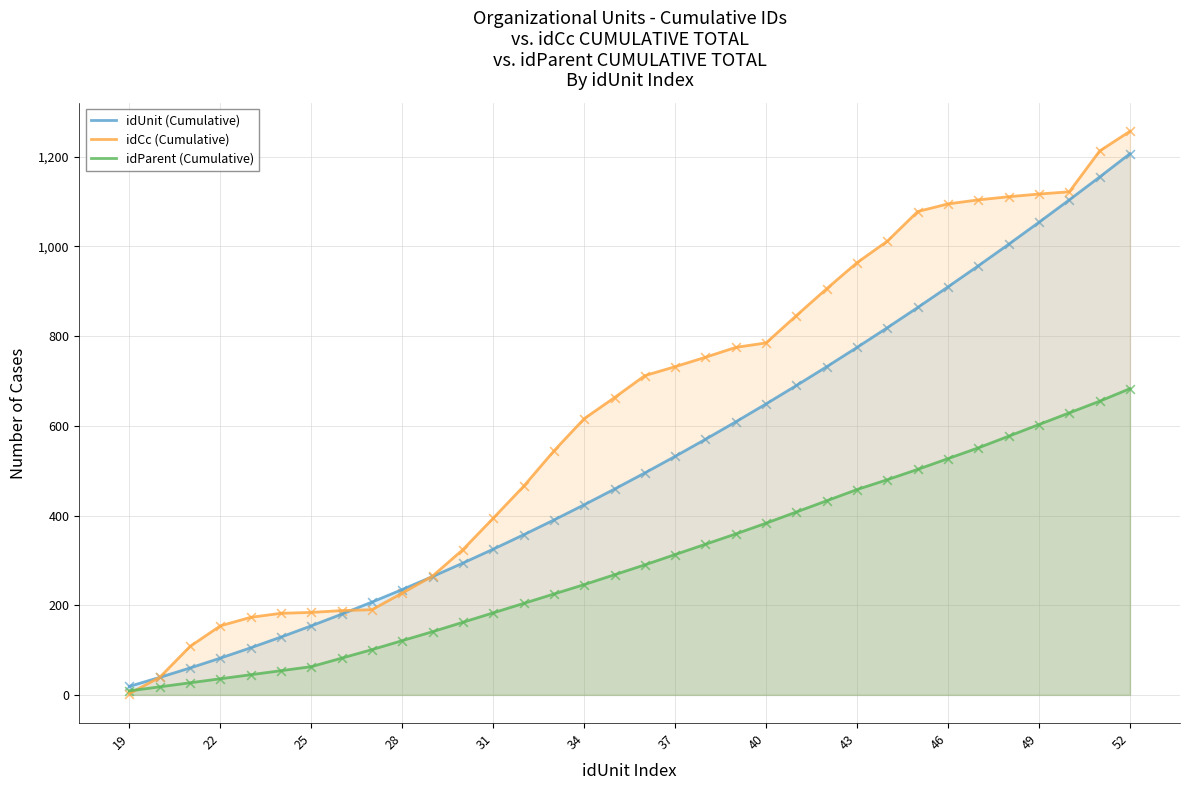

At which category is the sum across all series the highest?

52